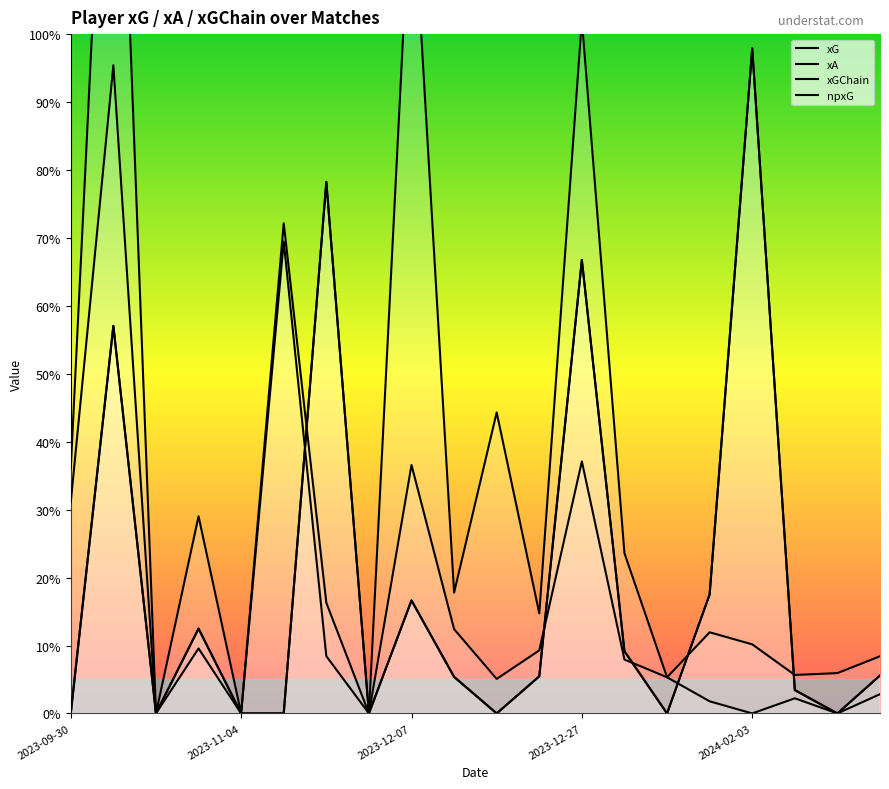

Which series ends up on top after the final intersection of npxG and xGChain?

xGChain